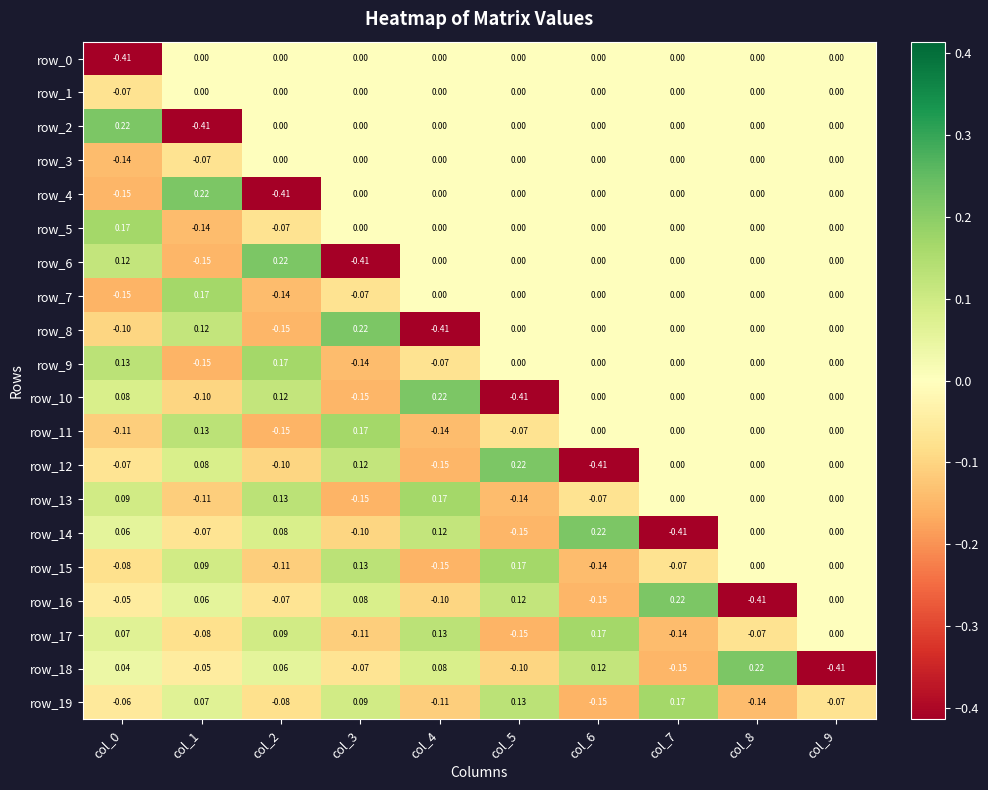

Is the value of row_13 at col_3 greater than the value of row_14 at col_1?

No